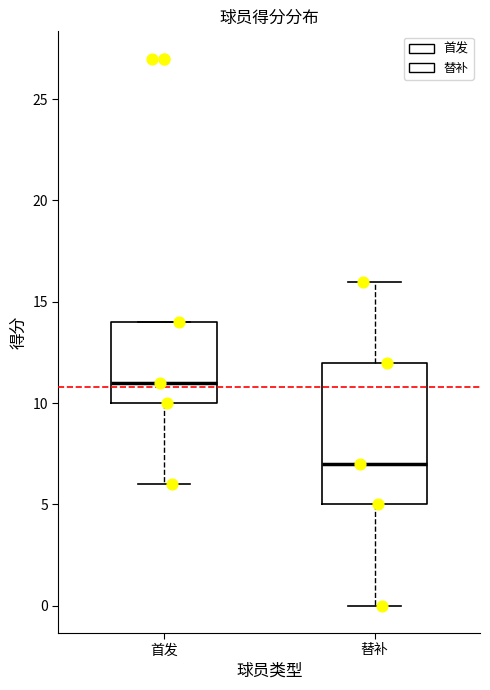

Where does the lower whisker of the box for 替补 end on the y-axis? The values are not printed on the chart, so give them approximately, as read against the axis.

0